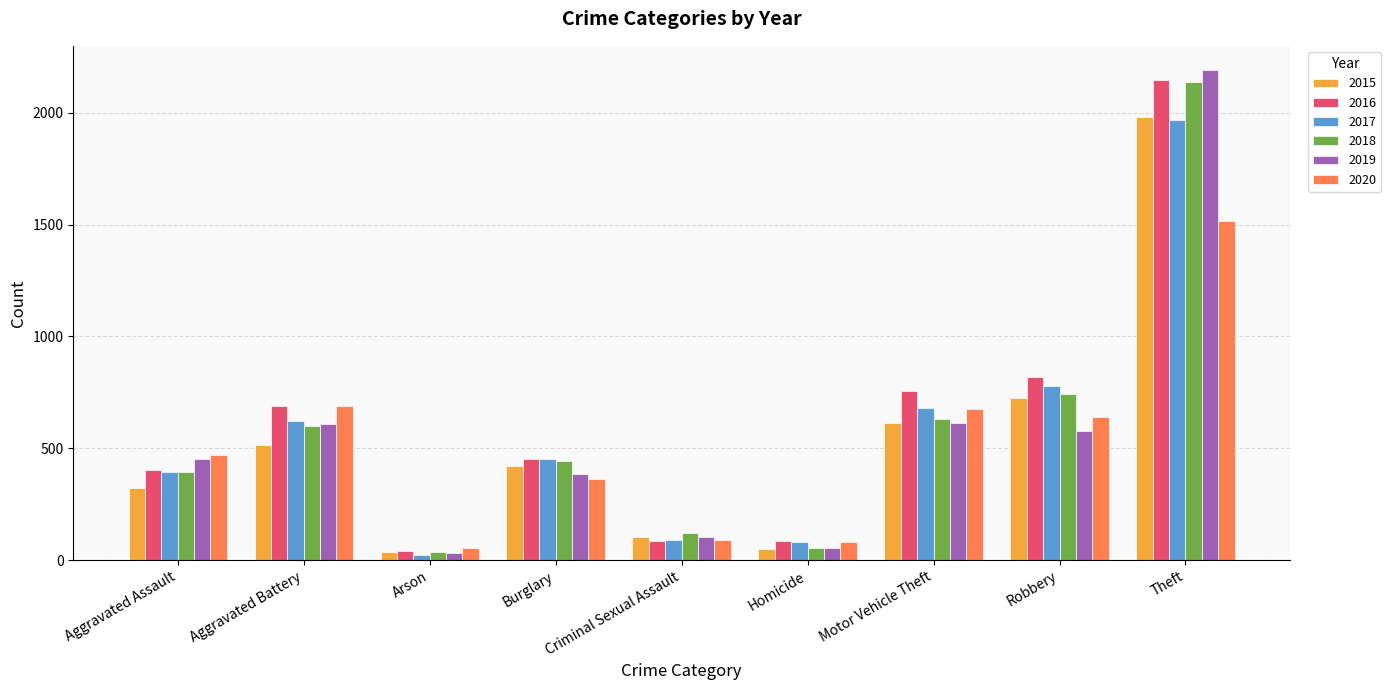

At which label does 2015 reach its peak?

Theft